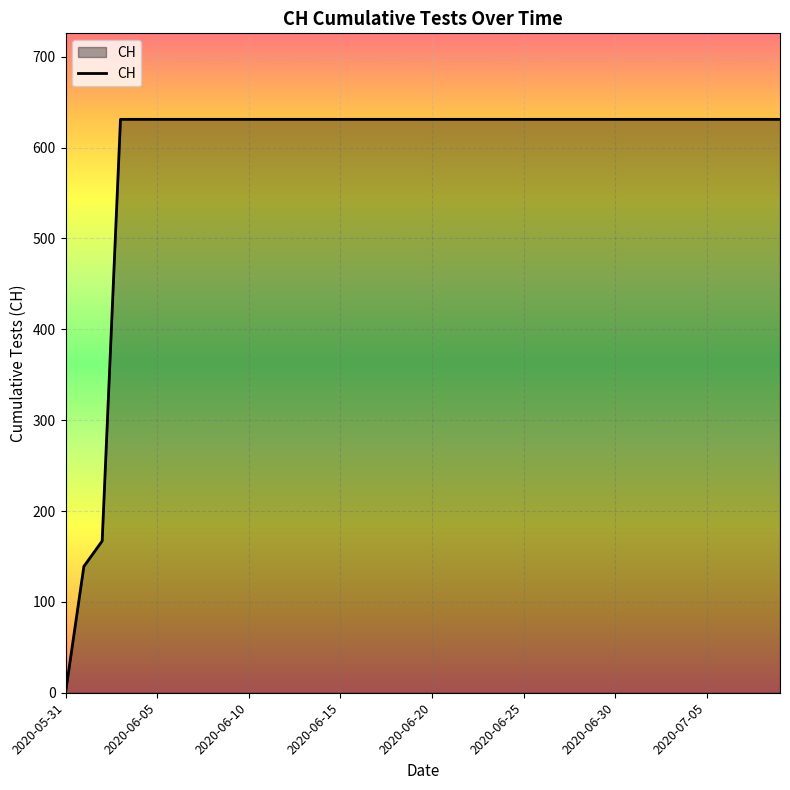

What is the maximum value shown in the chart?

631